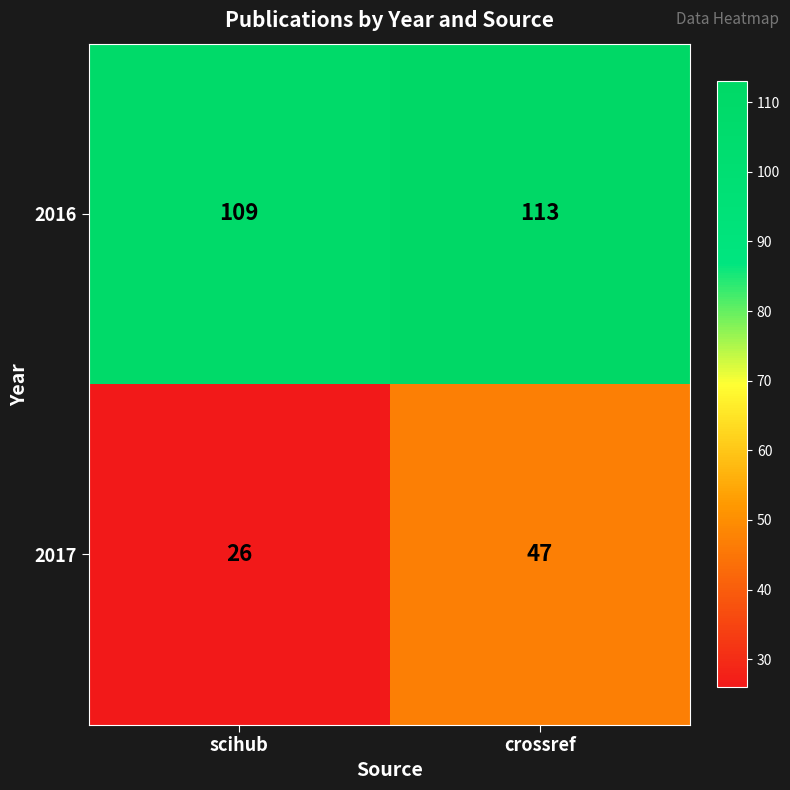

What is the approximate value of 2017 at crossref?

47